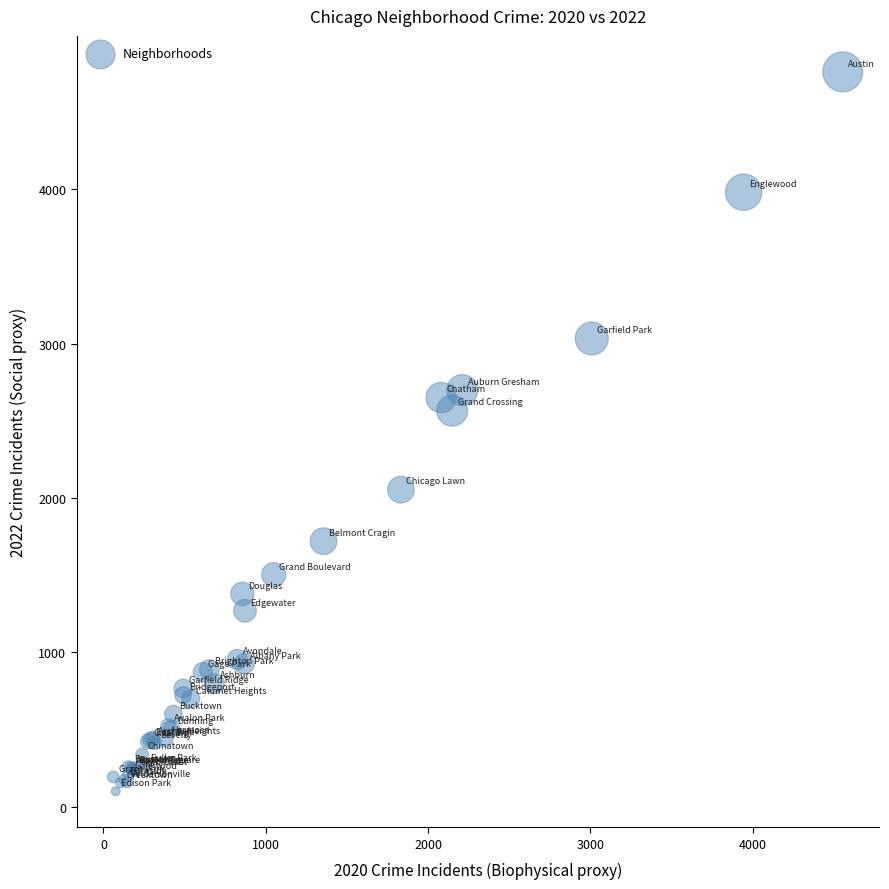

What Y value in the scatter plot is closest to 2430?

2566